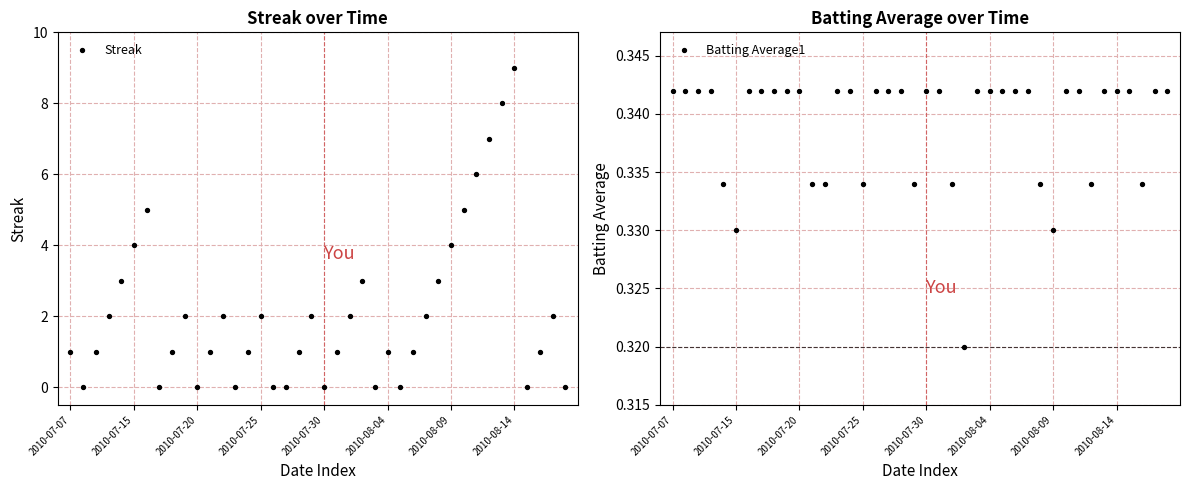

Is the value of Batting Average1 at 2010-07-07 greater than the value of Streak at 17?

Yes